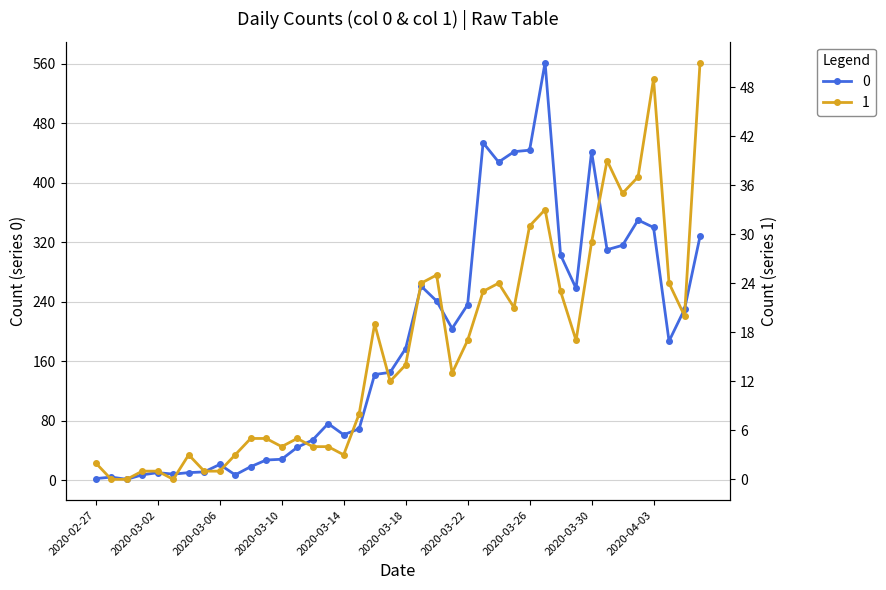

True or false: 0 has a value of 21 at 2020-03-06.

True